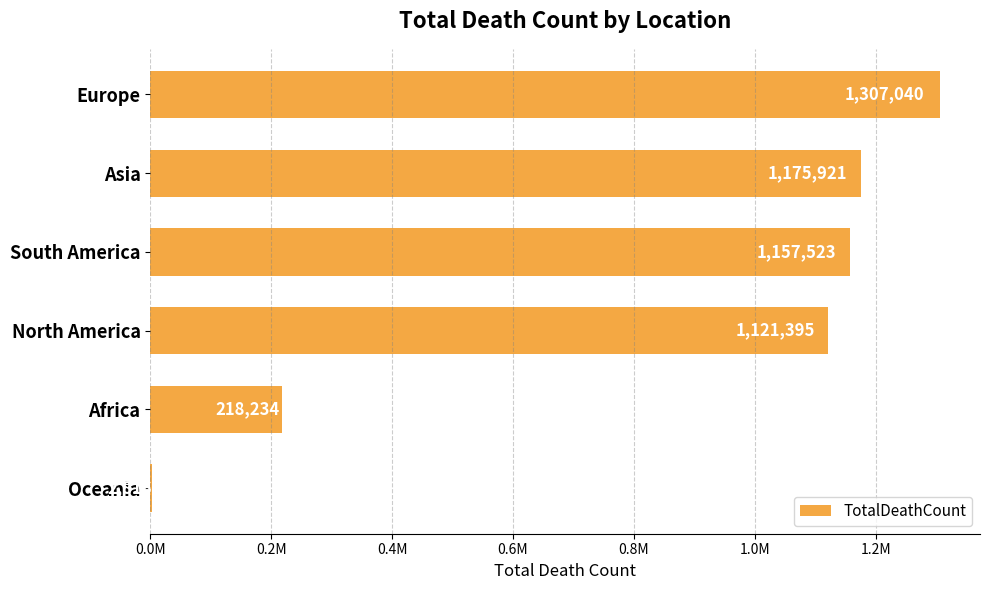

Are the bars horizontal?

Yes